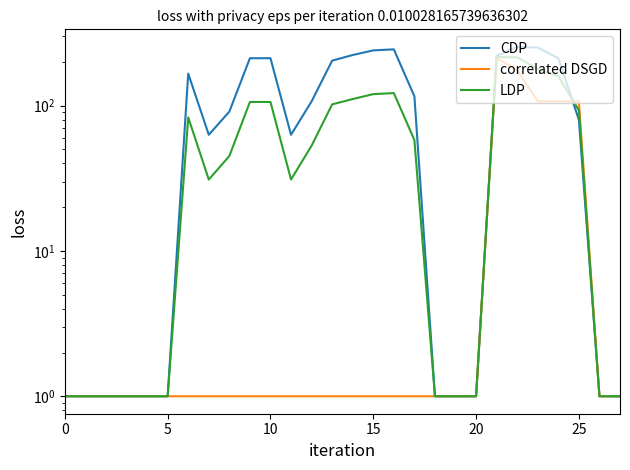

True or false: LDP has a value of 124 at 30.

False